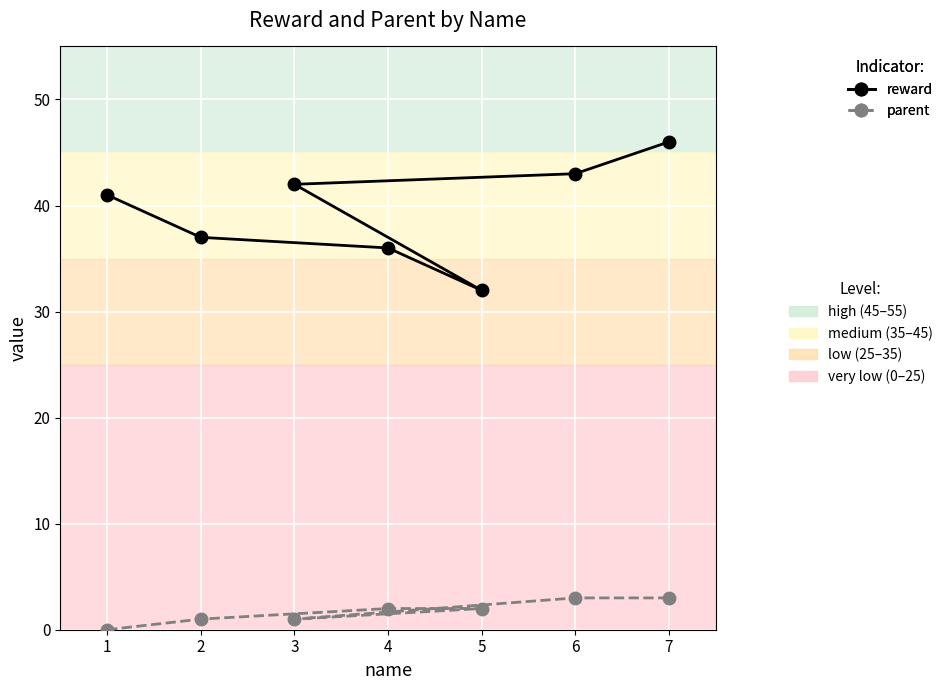

Does the chart display data point markers on the line(s)?

Yes